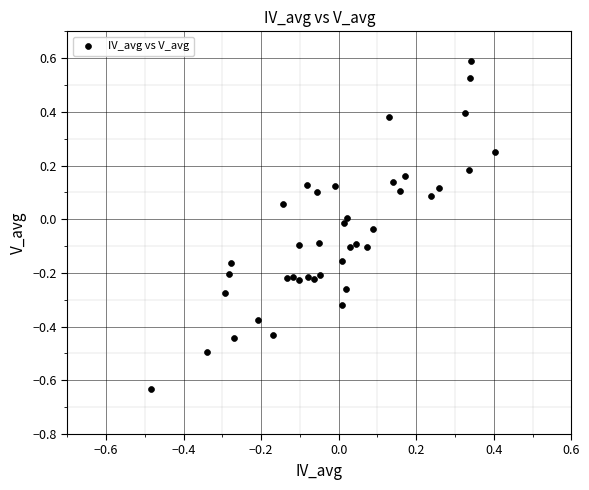

What is the range of Y values (max minus min)?

1.2